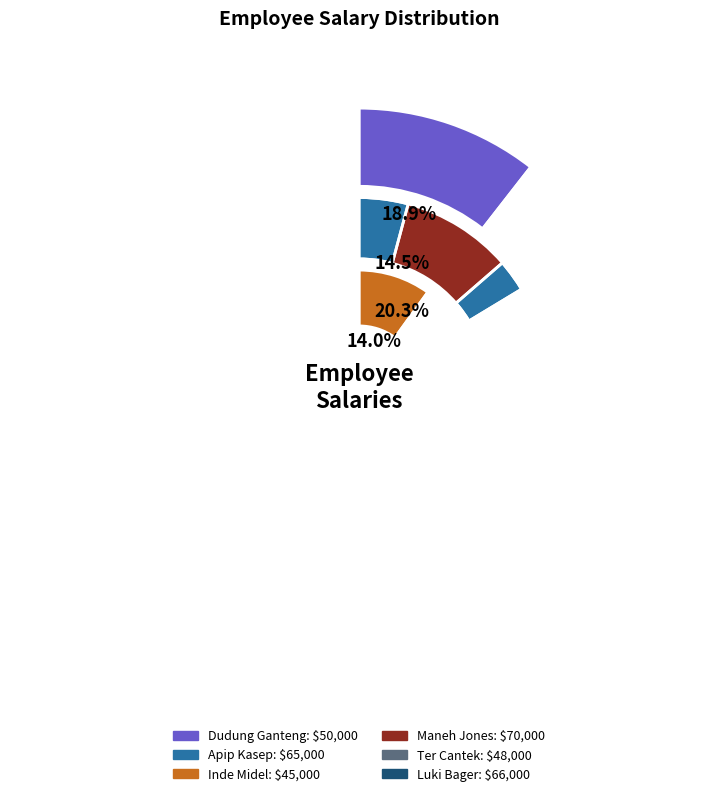

Which slice is the largest?

Maneh Jones